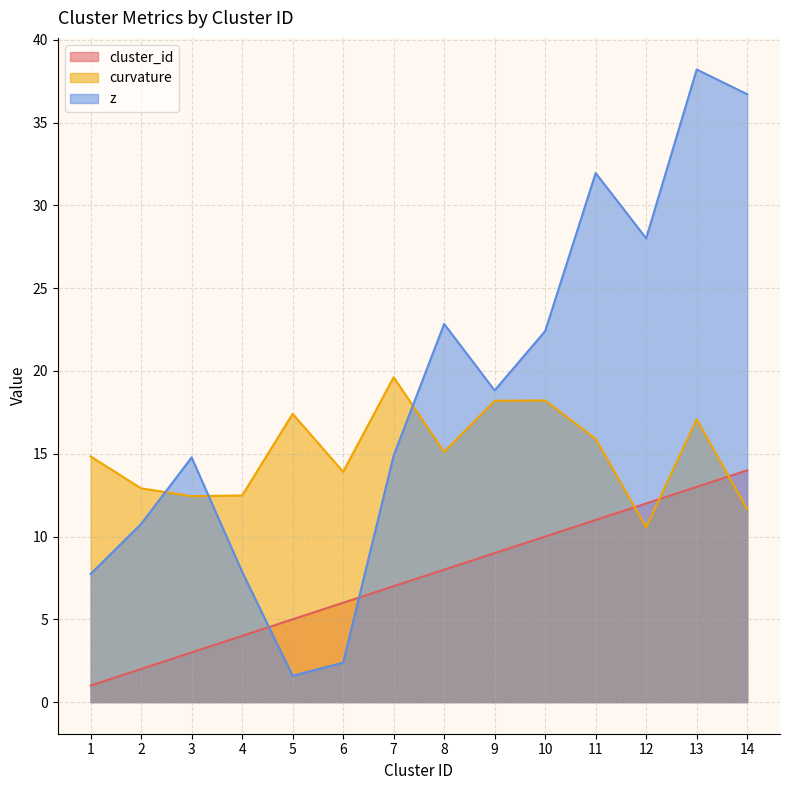

What is the value of the z point at the 7th from the left?

14.9